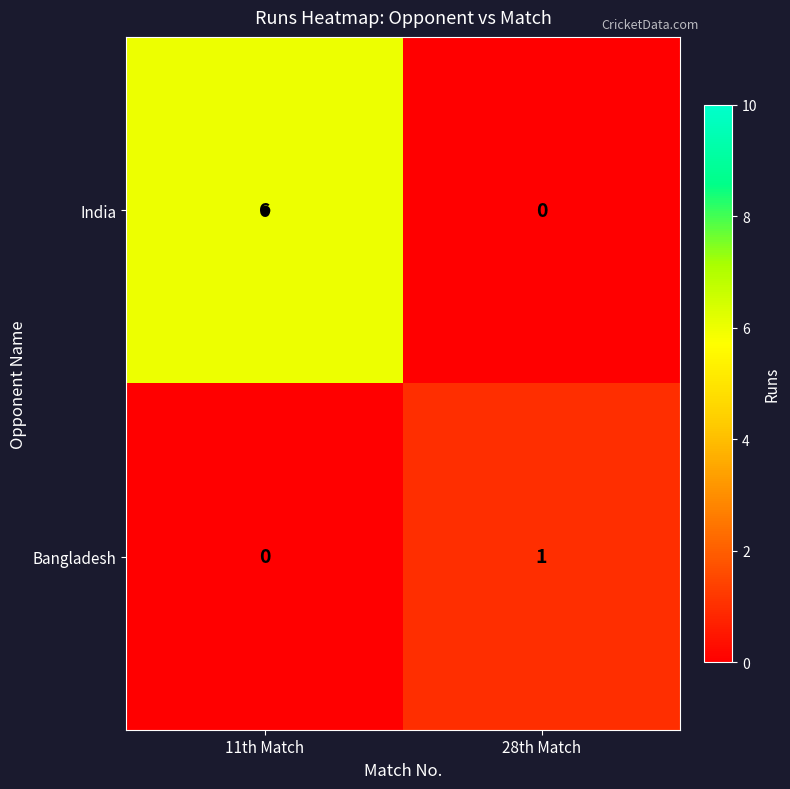

What is the total value across all series at 11th Match?

6